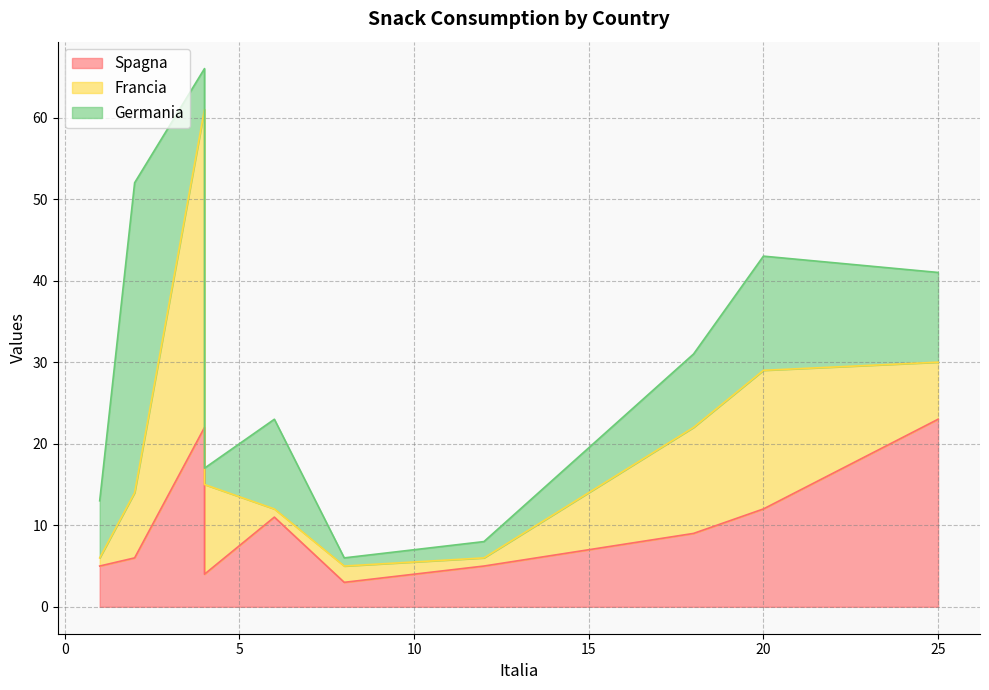

What are all the series names shown in the legend?

Spagna, Francia, Germania